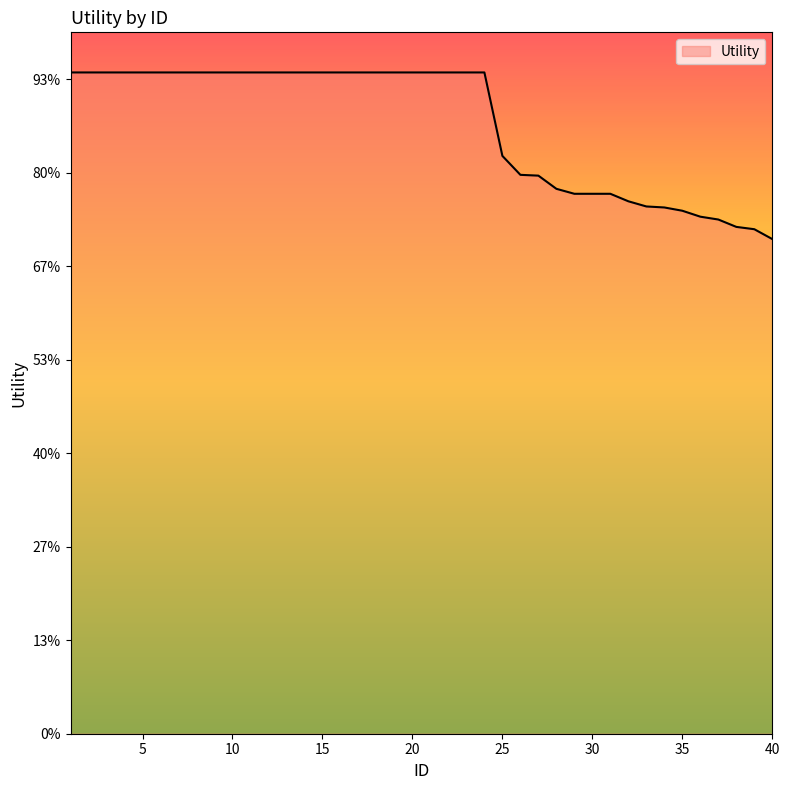

Does the chart display data point markers on the line(s)?

No